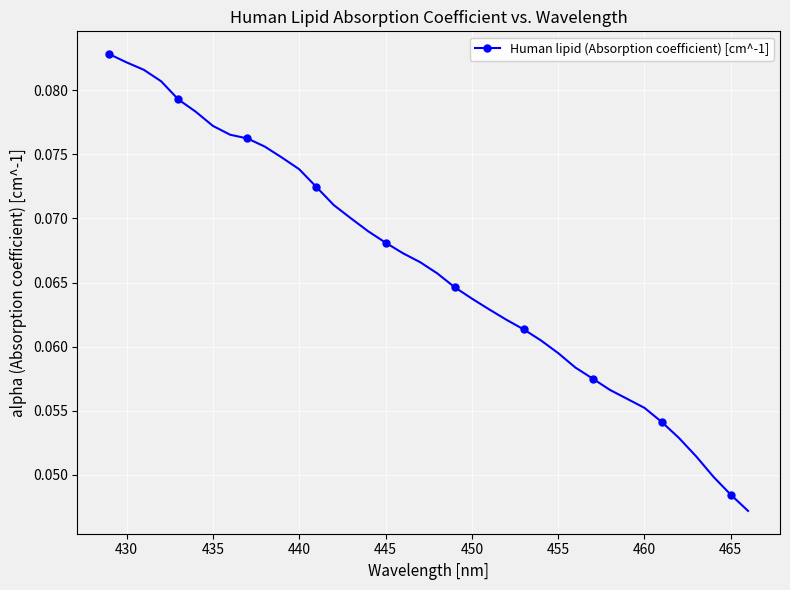

What is the sum of all values?

2.5